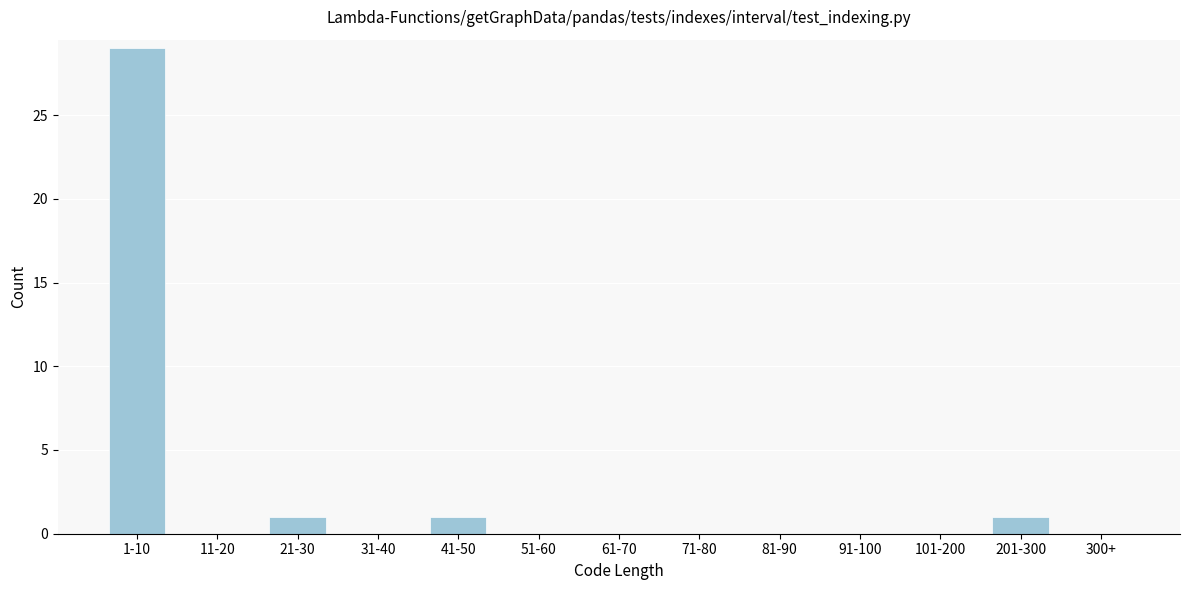

Reading left to right, list all the values displayed in this chart.

1-10=29	11-20=0	21-30=1	31-40=0	41-50=1	51-60=0	61-70=0	71-80=0	81-90=0	91-100=0	101-200=0	201-300=1	300+=0